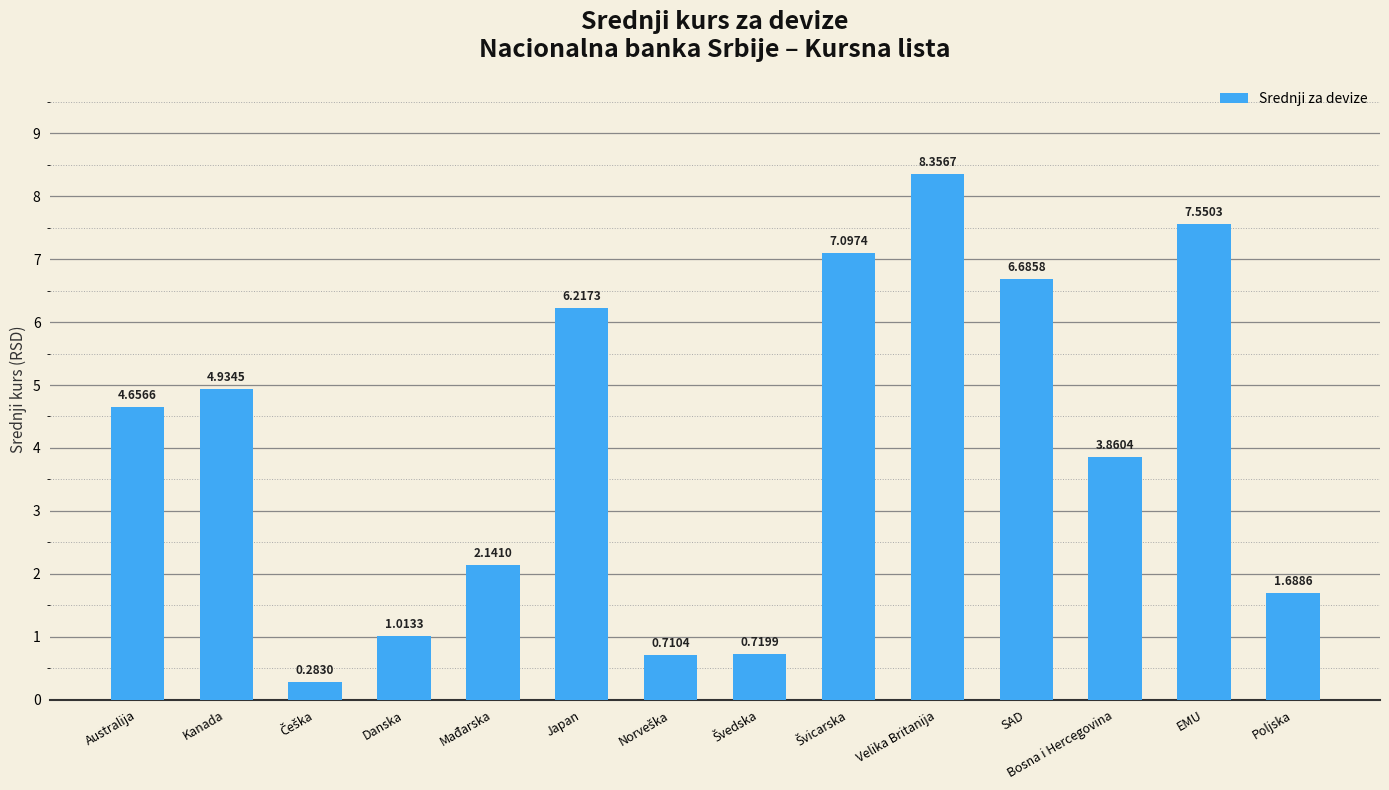

Between Bosna i Hercegovina and Velika Britanija, which is larger?

Velika Britanija